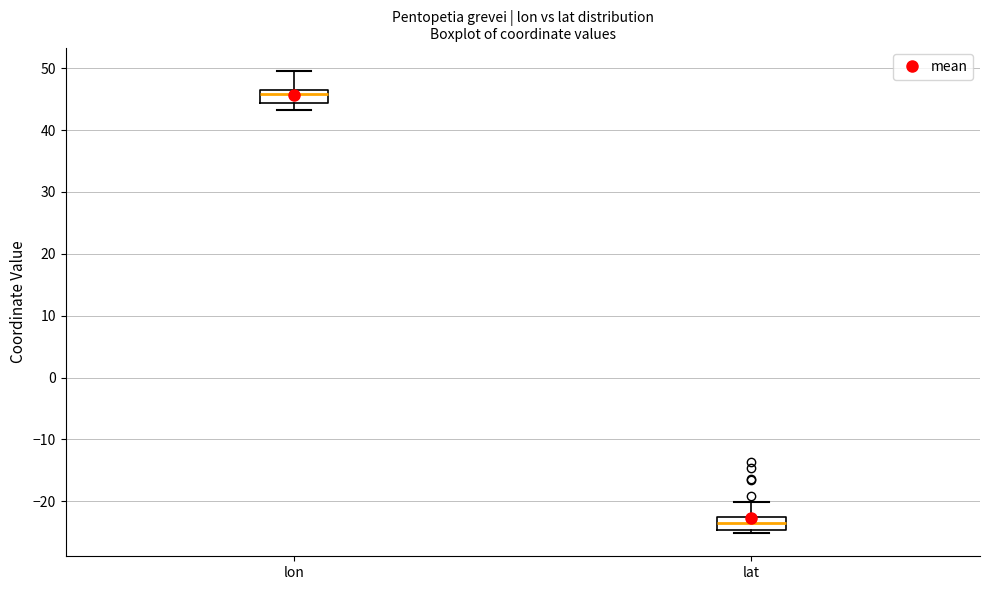

Reading left to right, transcribe this box plot: for each box, give where its median line is, the range the box spans, and where its two whiskers end, as read against the y-axis. The values are not printed on the chart, so give them approximately, as read against the axis.

lon: median 46, box 44 to 47, whiskers 43 to 50
lat: median -24, box -25 to -22, whiskers -25 (just below the box's lower edge) to -20